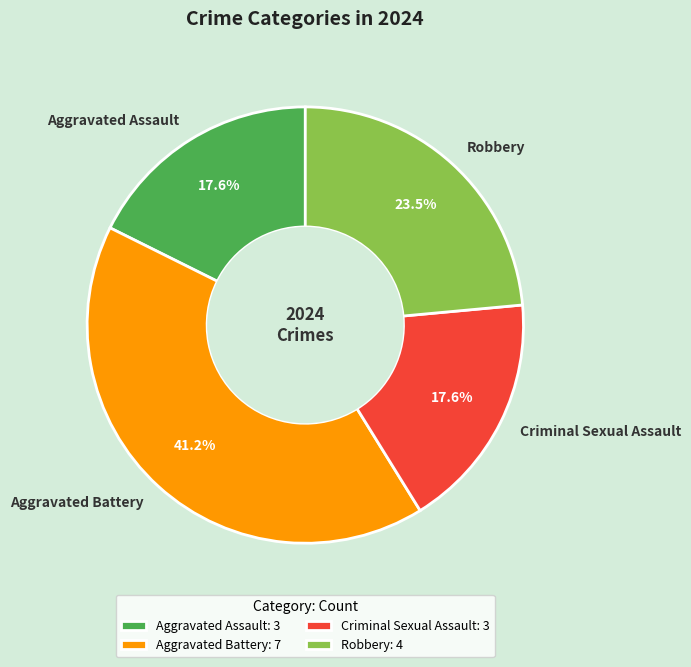

To the nearest percent, what portion does Aggravated Battery represent?

41%